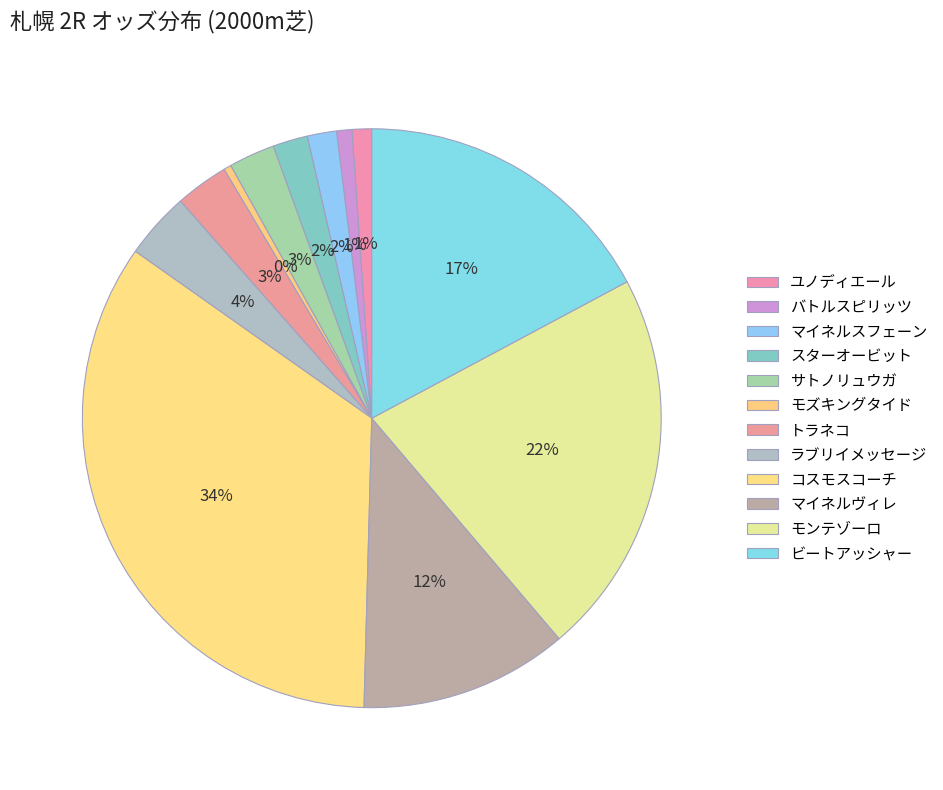

Which category has the biggest portion of the pie?

コスモスコーチ